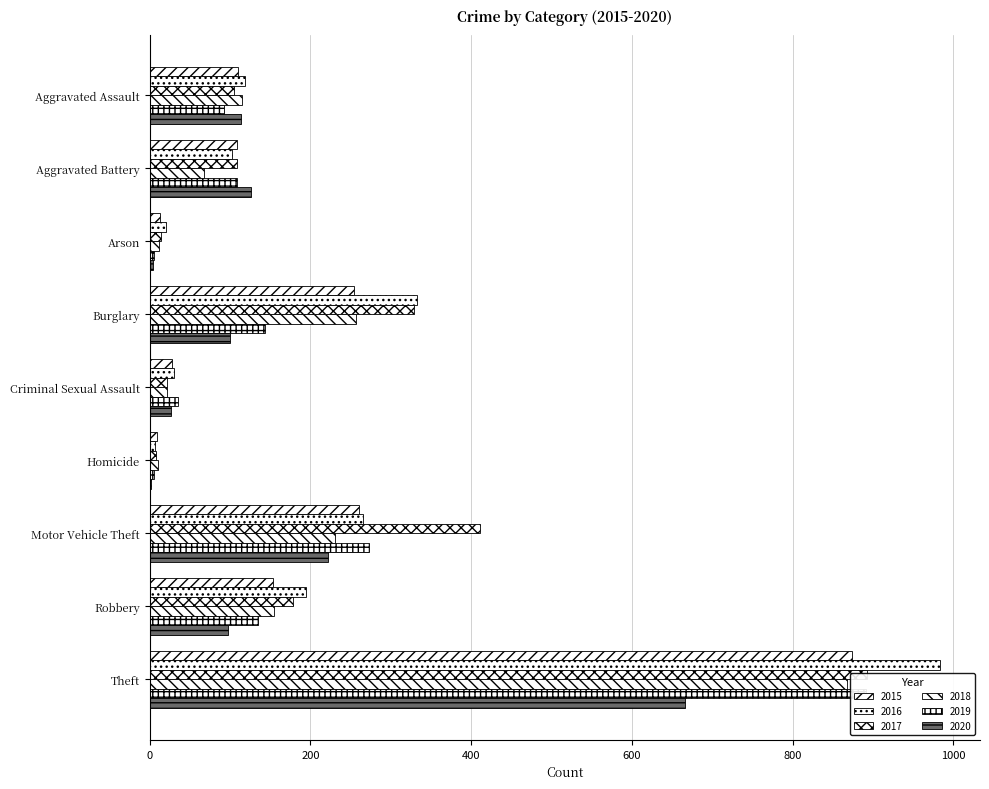

Reading left to right, transcribe all the data shown in this chart.

2015: Aggravated Assault=110	Aggravated Battery=108	Arson=13	Burglary=254	Criminal Sexual Assault=28	Homicide=9	Motor Vehicle Theft=261	Robbery=154	Theft=874
2016: Aggravated Assault=118	Aggravated Battery=102	Arson=20	Burglary=333	Criminal Sexual Assault=30	Homicide=7	Motor Vehicle Theft=265	Robbery=194	Theft=984
2017: Aggravated Assault=105	Aggravated Battery=108	Arson=14	Burglary=329	Criminal Sexual Assault=21	Homicide=8	Motor Vehicle Theft=411	Robbery=178	Theft=892
2018: Aggravated Assault=115	Aggravated Battery=67	Arson=12	Burglary=257	Criminal Sexual Assault=21	Homicide=10	Motor Vehicle Theft=231	Robbery=155	Theft=868
2019: Aggravated Assault=92	Aggravated Battery=108	Arson=5	Burglary=143	Criminal Sexual Assault=35	Homicide=5	Motor Vehicle Theft=273	Robbery=135	Theft=891
2020: Aggravated Assault=113	Aggravated Battery=126	Arson=4	Burglary=100	Criminal Sexual Assault=27	Homicide=2	Motor Vehicle Theft=222	Robbery=97	Theft=666